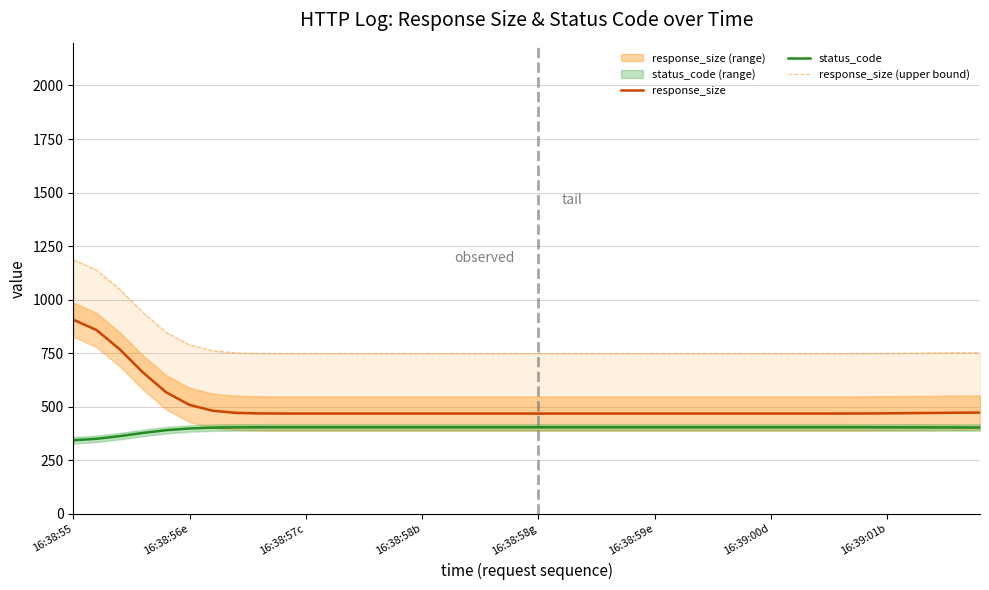

True or false: response_size and status_code intersect in this chart.

False